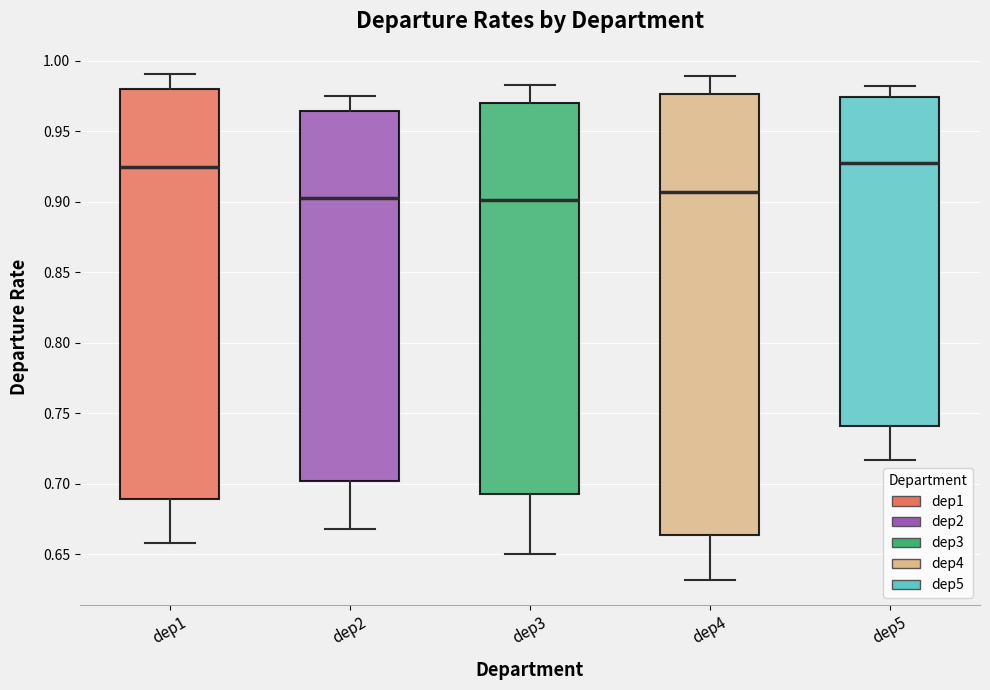

Where does the upper whisker of the box for dep3 end on the y-axis? The values are not printed on the chart, so give them approximately, as read against the axis.

0.985